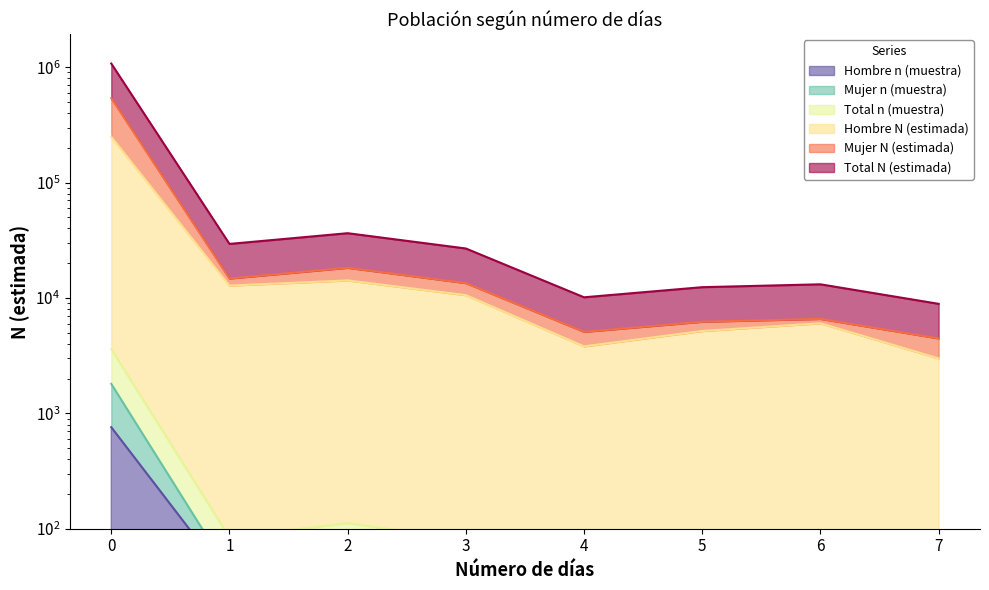

What is the spread (max minus min) of values at 5?

12385